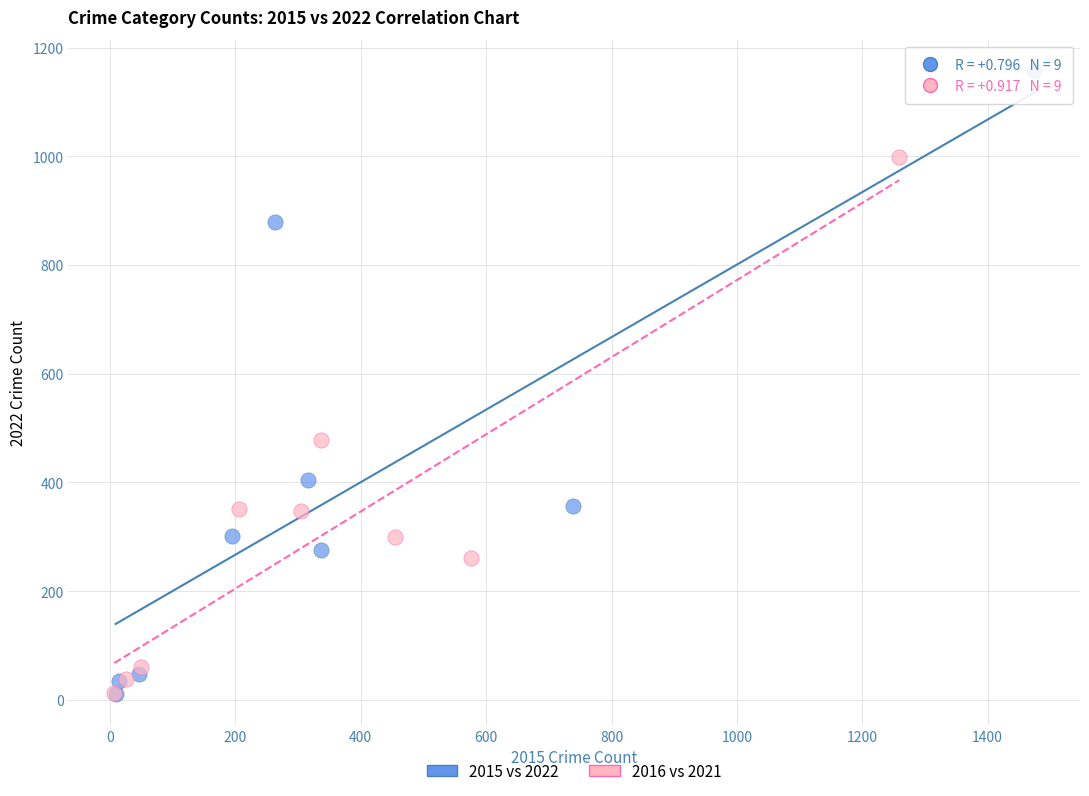

Which series contains the highest Y value?

2015 vs 2022